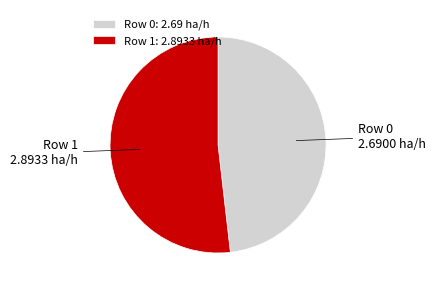

What is the smallest slice in the pie chart?

Row 0